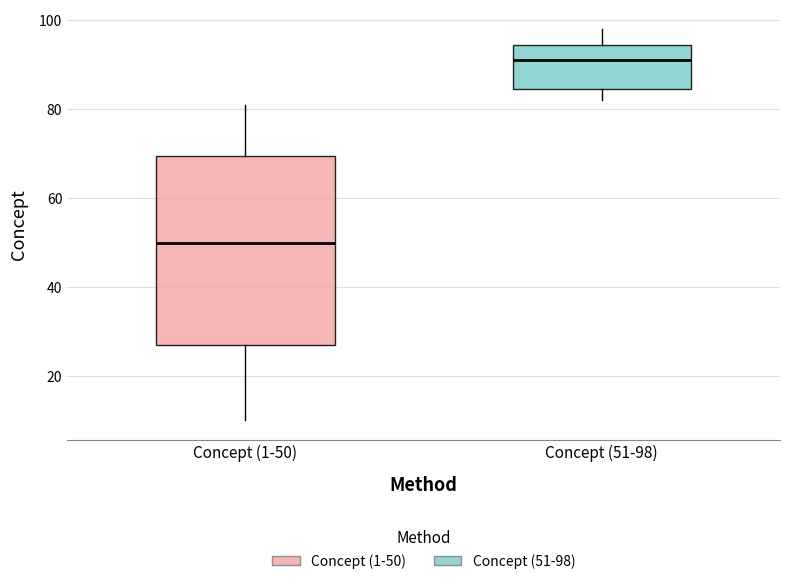

Comparing the boxes themselves (not the whiskers), which one is the tallest?

Concept (1-50)